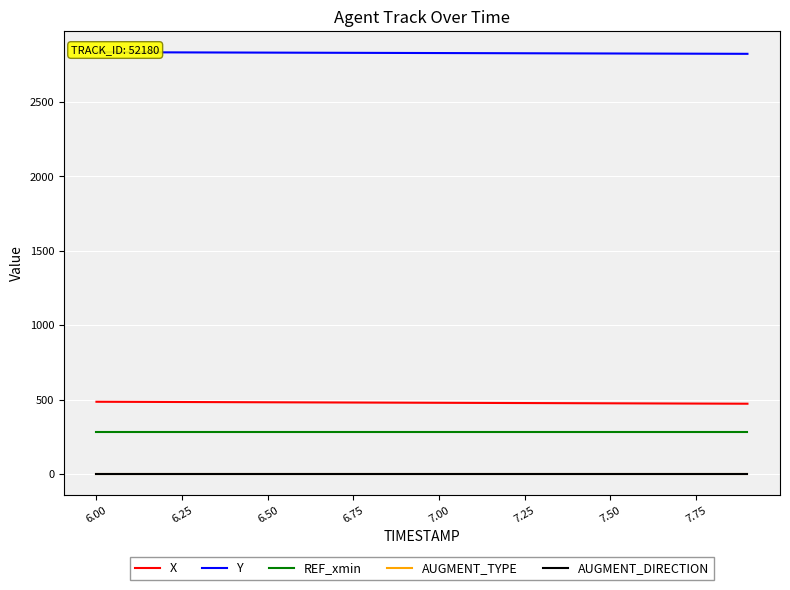

What is the average value of the X series?

478.7